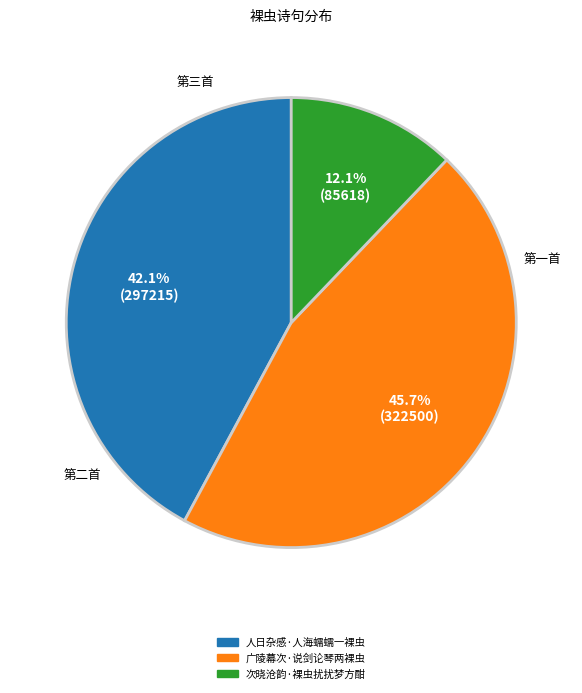

To the nearest percent, what portion does 人日杂感·人海蠕蠕一裸虫 represent?

42%